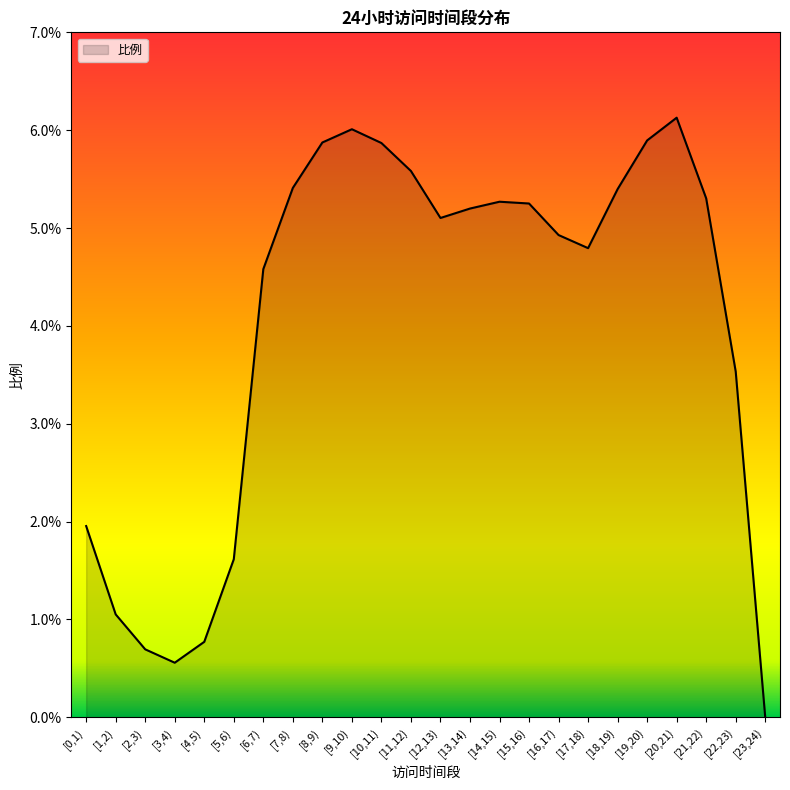

Which has a higher value, [10,11) or [7,8)?

[10,11)